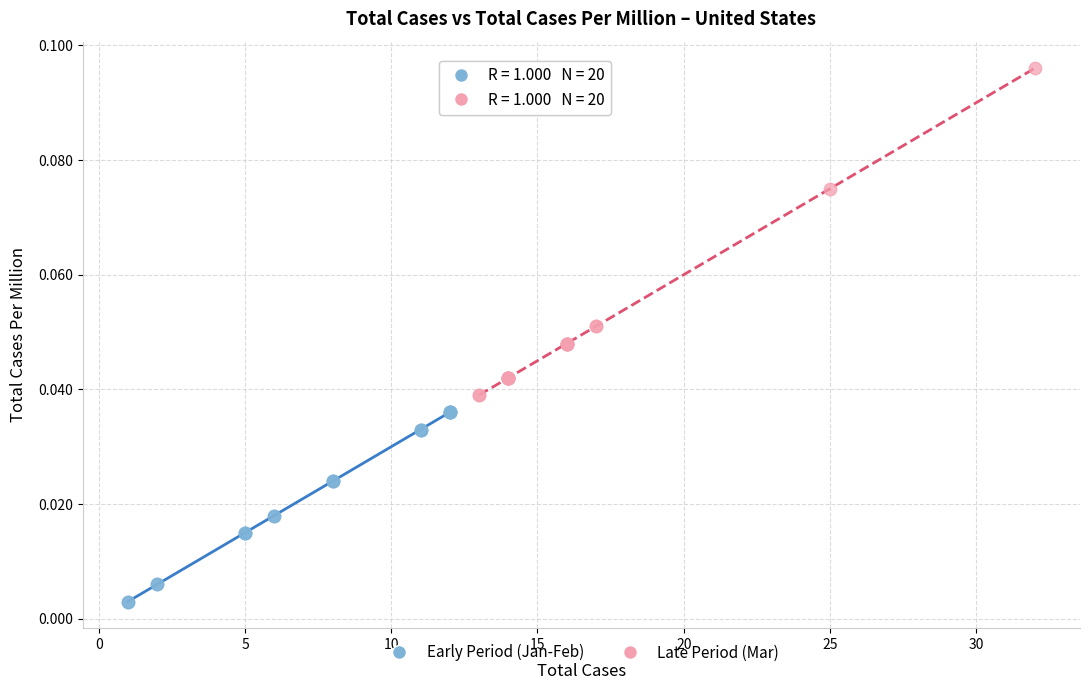

Which series reaches the minimum Y coordinate?

Early Period (Jan-Feb)